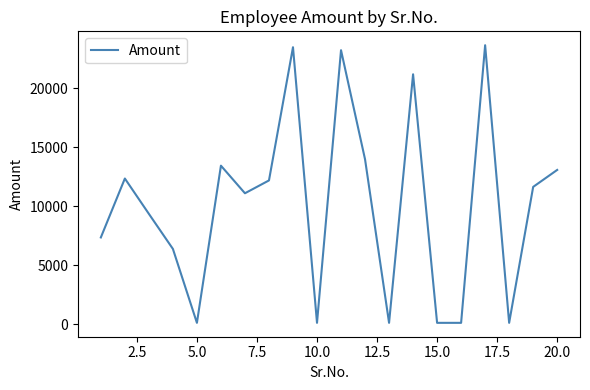

How many lines are shown in the chart?

1